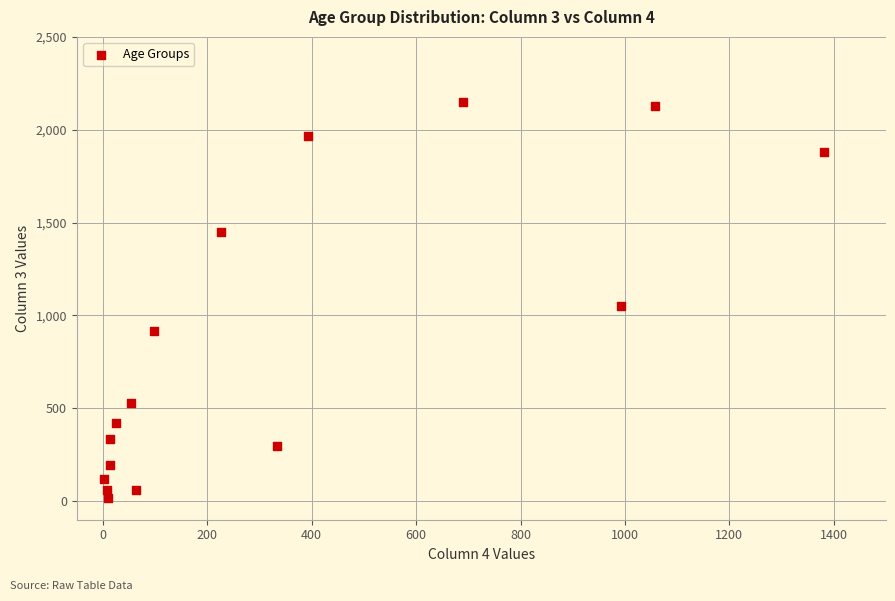

What Y value in the scatter plot is closest to 1083?

1053